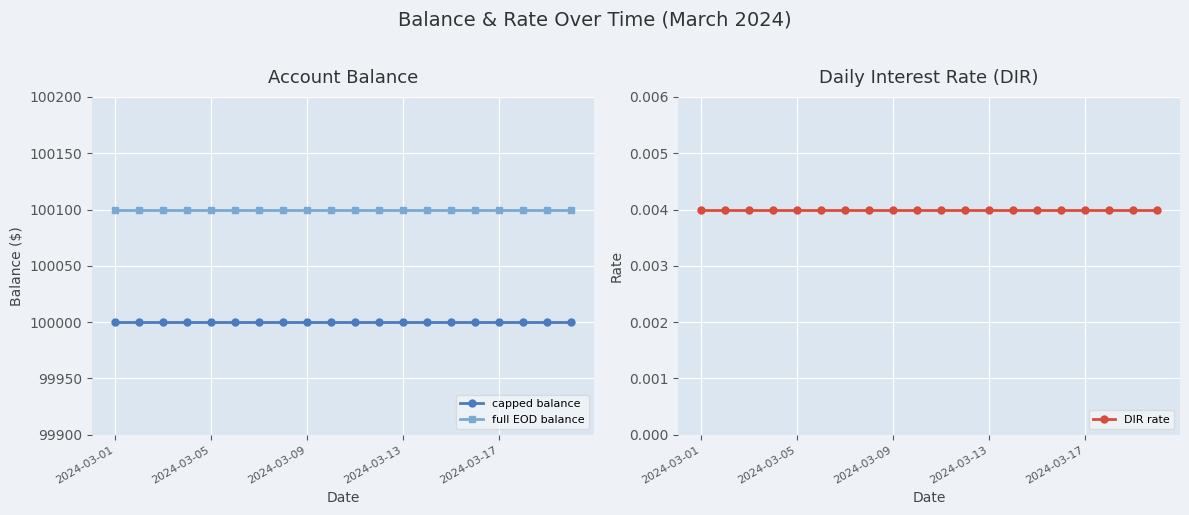

Which series has the largest total across all categories?

full EOD balance